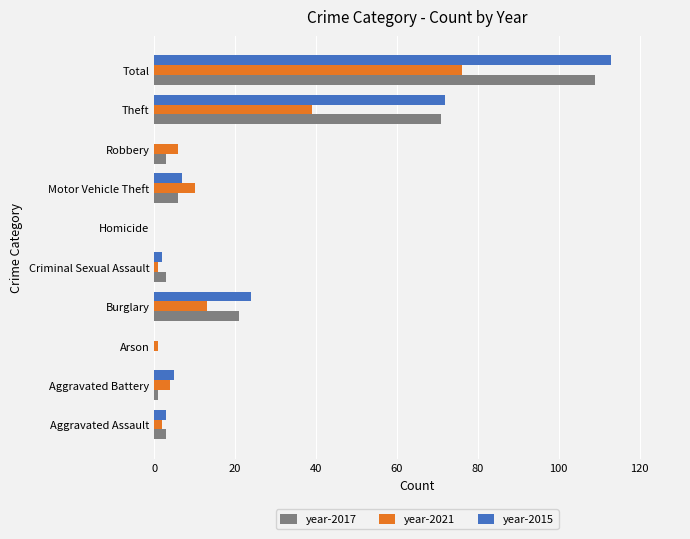

The value of year-2017 at Criminal Sexual Assault is 3. True or false?

True